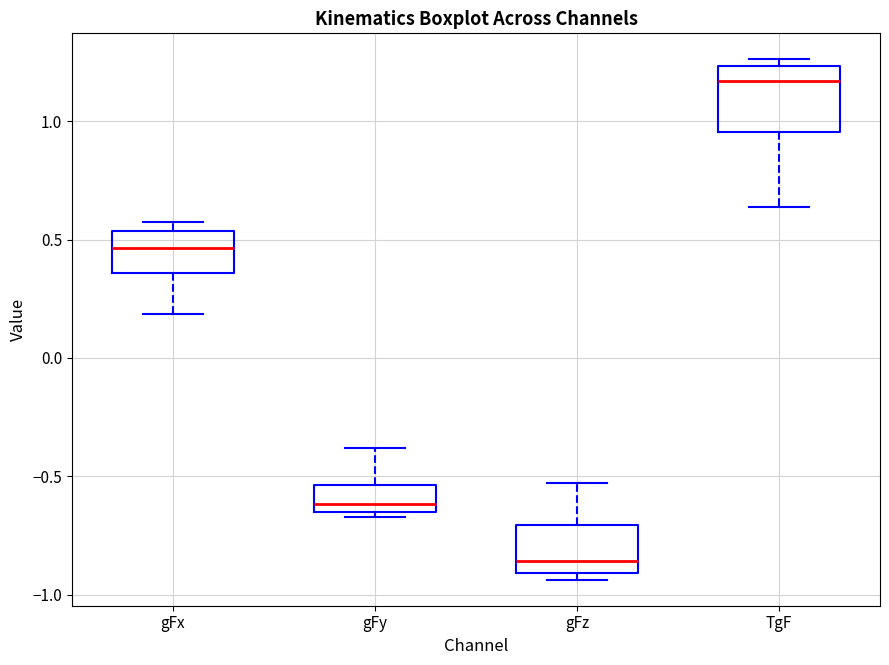

Reading left to right, transcribe this box plot: for each box, give where its median line is, the range the box spans, and where its two whiskers end, as read against the y-axis. The values are not printed on the chart, so give them approximately, as read against the axis.

gFx: median 0.45, box 0.35 to 0.55, whiskers 0.20 to 0.60
gFy: median -0.60, box -0.65 to -0.55, whiskers -0.65 (just below the box's lower edge) to -0.40
gFz: median -0.85, box -0.90 to -0.70, whiskers -0.95 to -0.55
TgF: median 1.15, box 0.95 to 1.25, whiskers 0.65 to 1.25 (just above the box's upper edge)